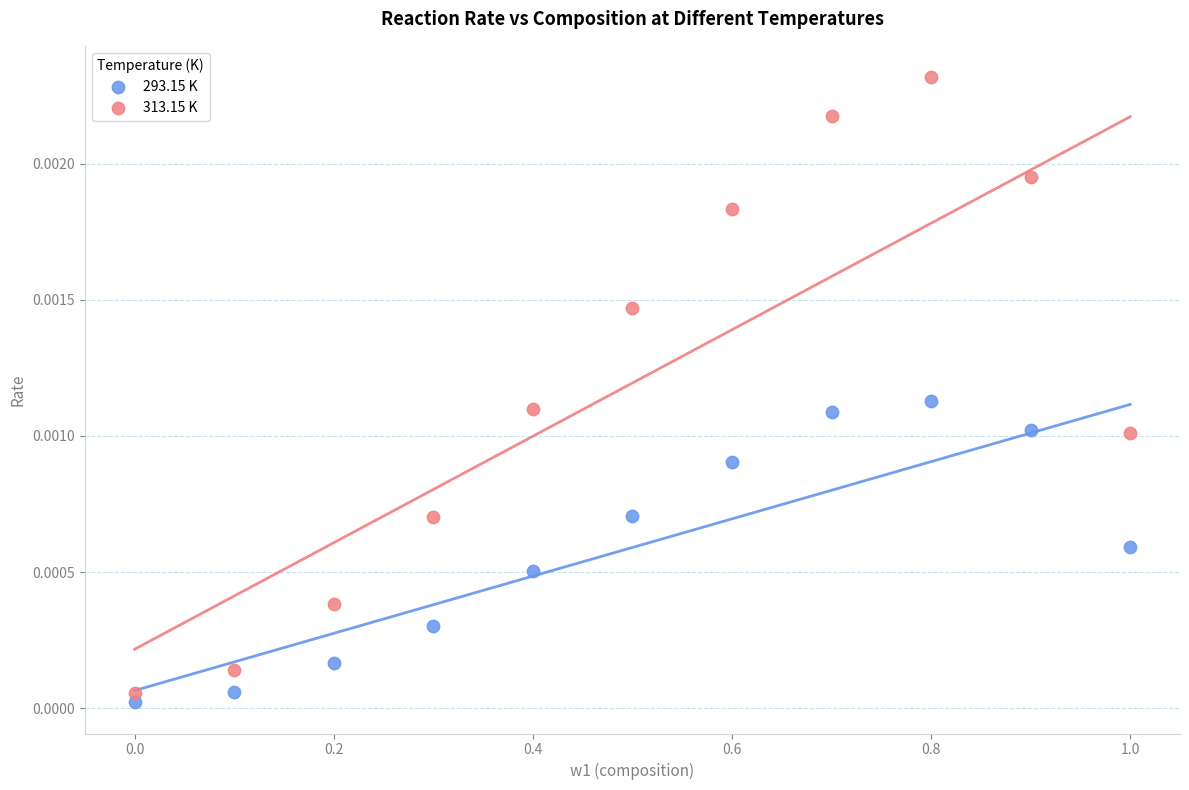

What are all the series names shown in the legend?

293.15 K, 313.15 K